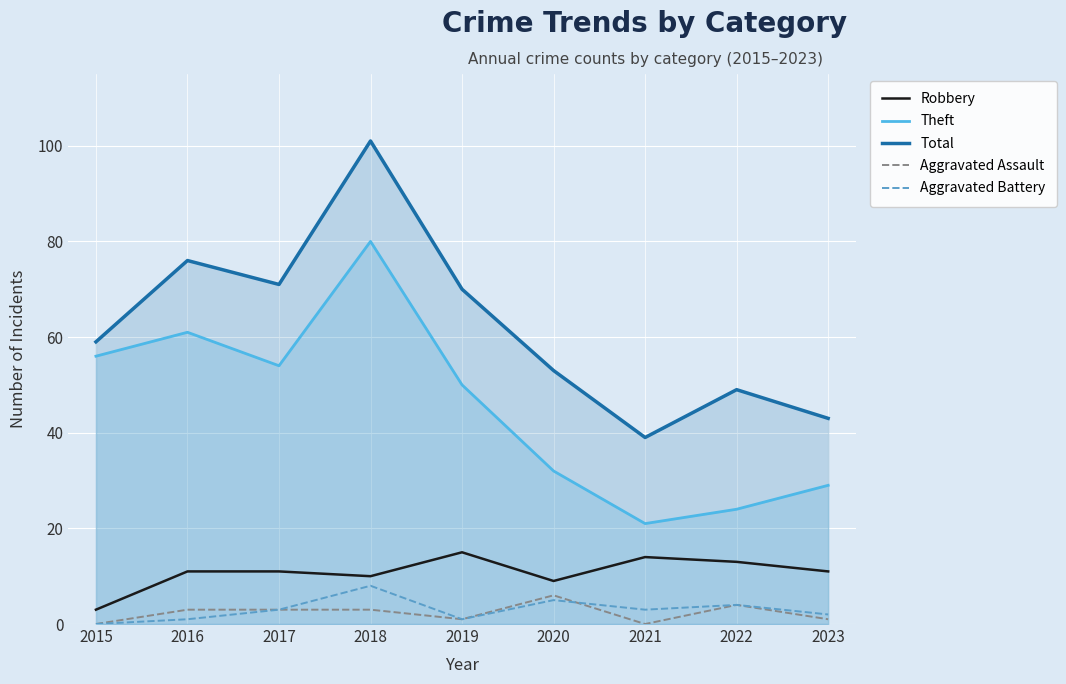

Where does the Theft series first go above 50?

2015